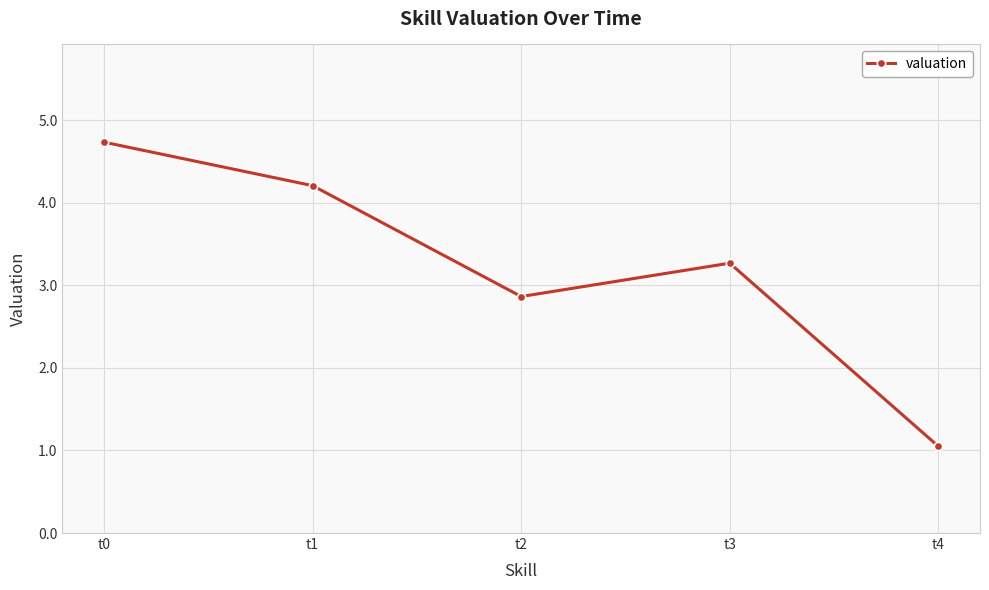

Where does the data first go above 3?

t0